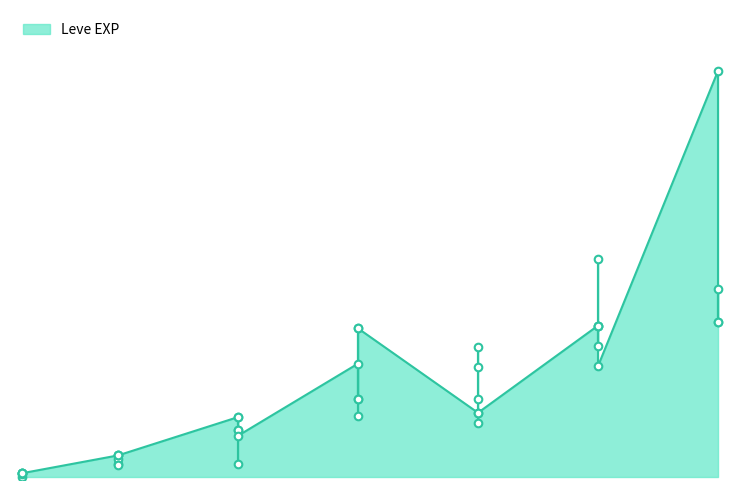

Approximately how many times larger is the value at 5 compared to 5?

1.0